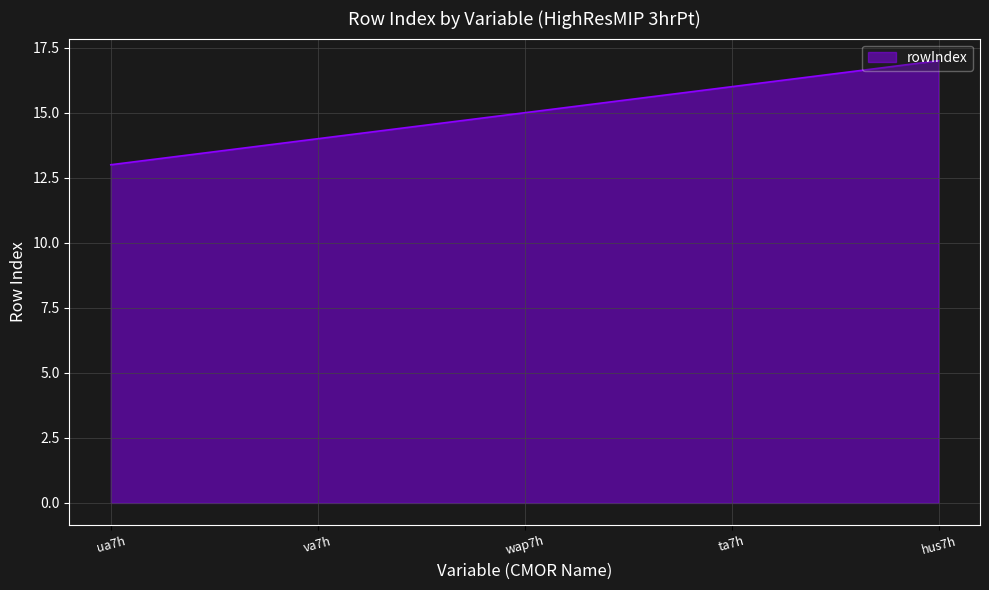

What is the sum of all values?

75